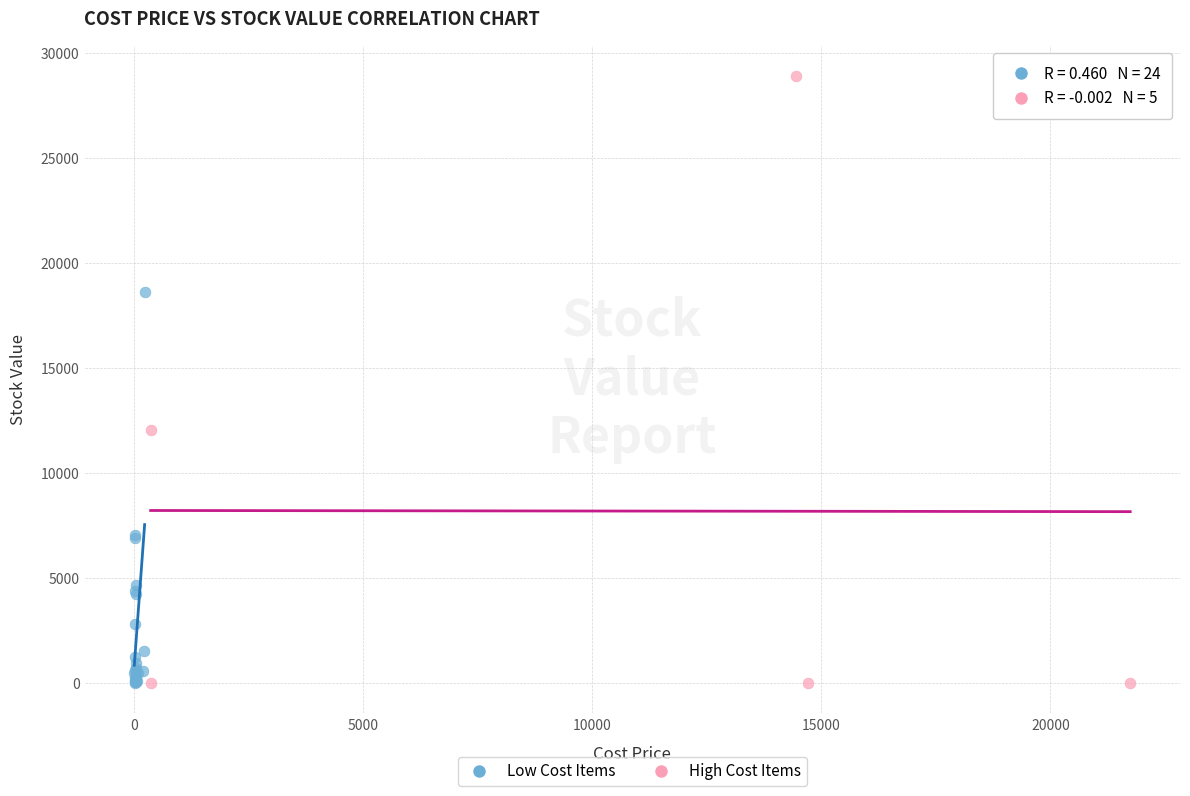

Which series has the widest spread of Y values?

High Cost Items